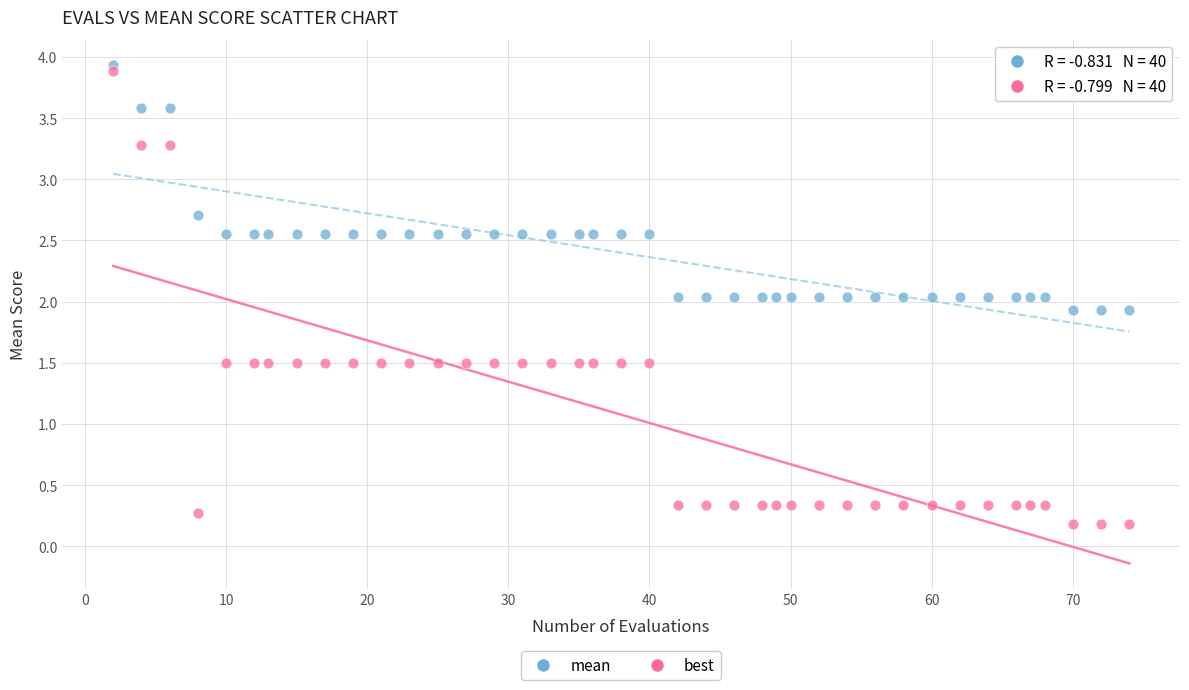

What are all the series names shown in the legend?

mean, best